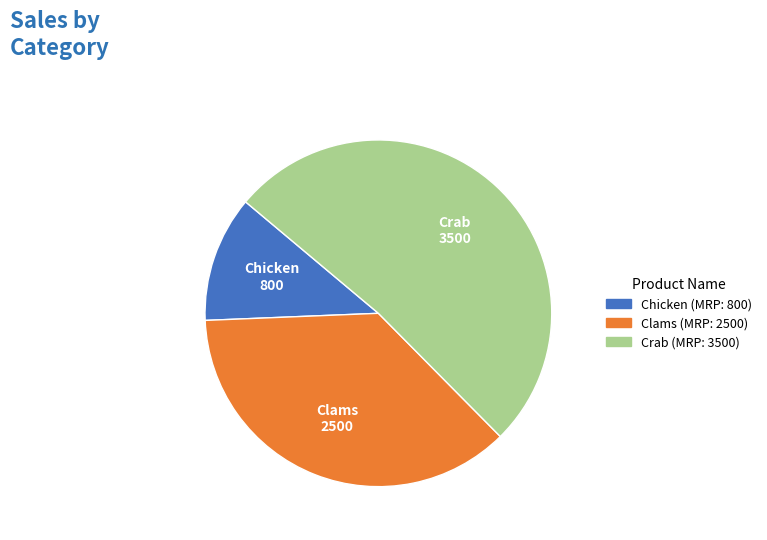

Count the number of slices in the pie.

3